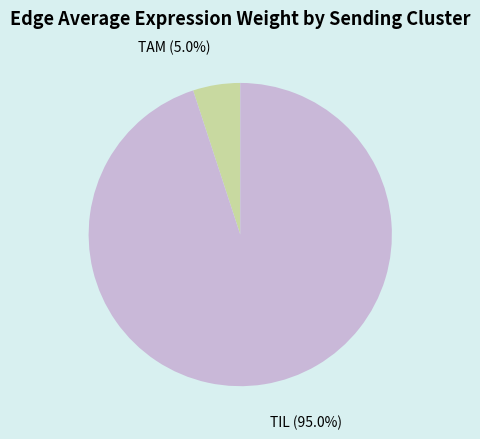

Combined, what portion of the pie is TIL and TAM?

100.0%